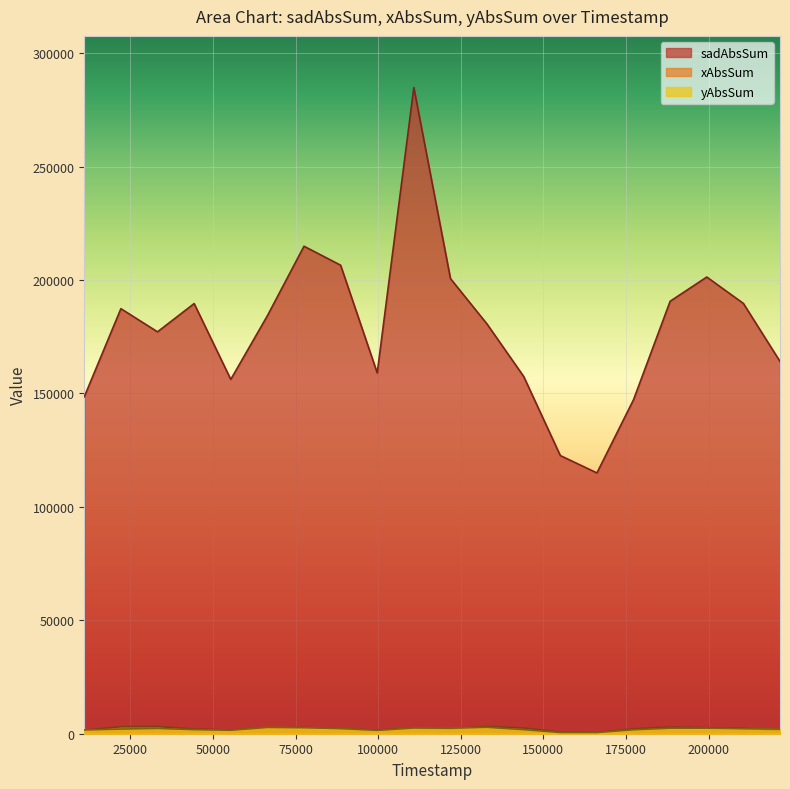

Rank the series by their maximum value, from highest to lowest.

sadAbsSum, xAbsSum, yAbsSum